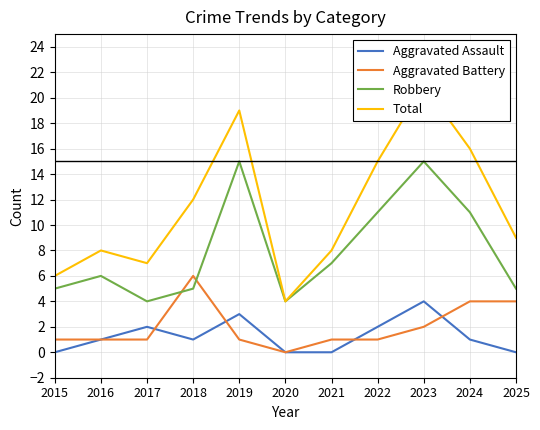

At which category is the sum across all series the highest?

2023